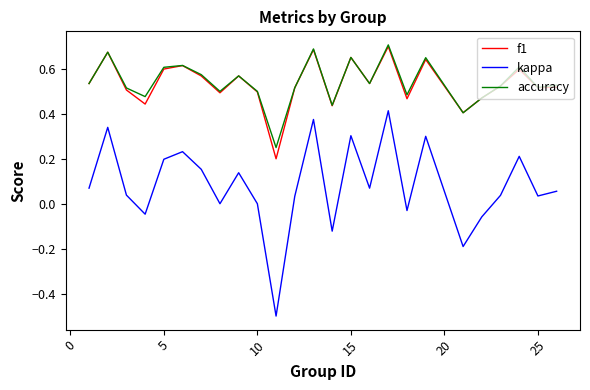

Which series has the widest spread of values?

kappa